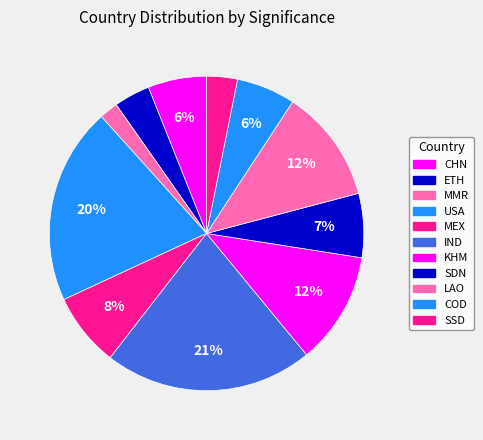

Do ETH and SSD together represent more than half of the pie?

No